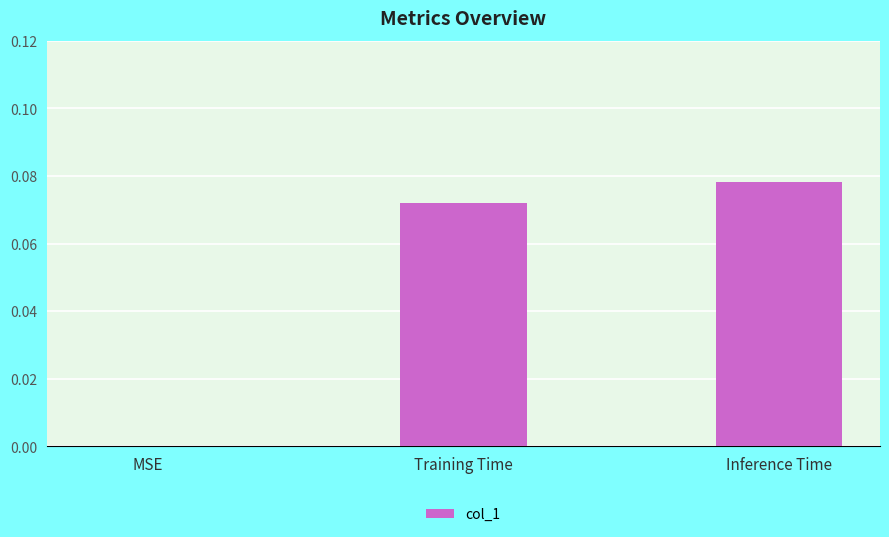

How many distinct data groups are displayed?

1